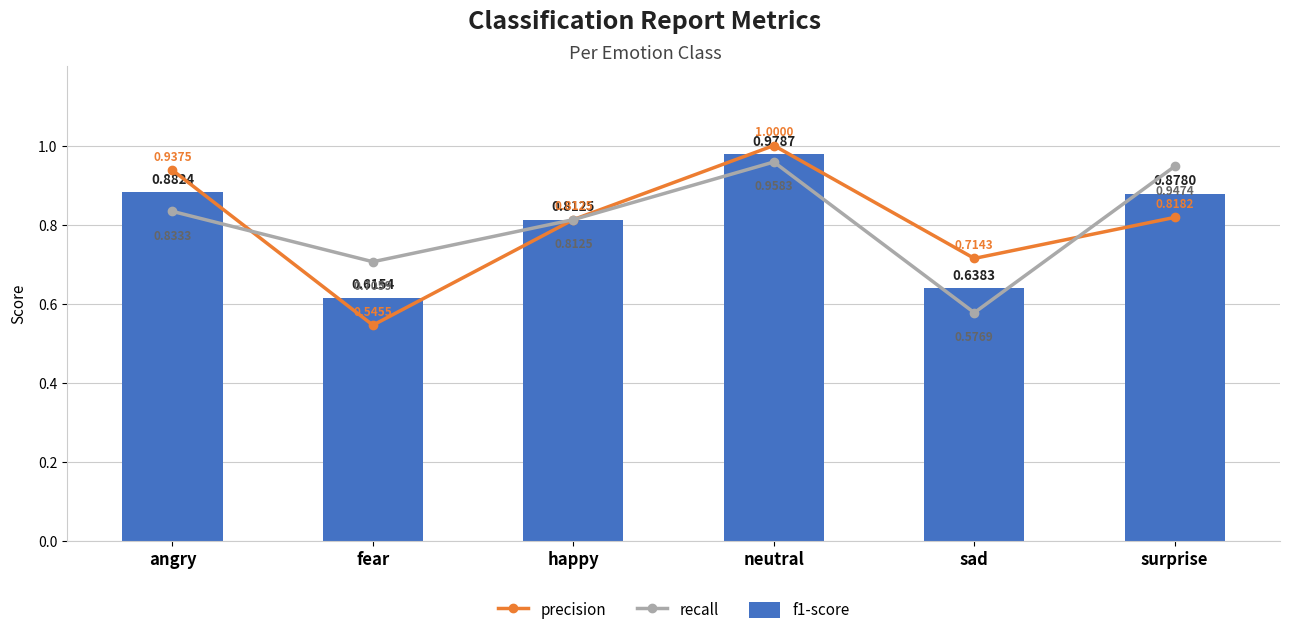

Rank the series by their maximum value, from lowest to highest.

recall, f1-score, precision